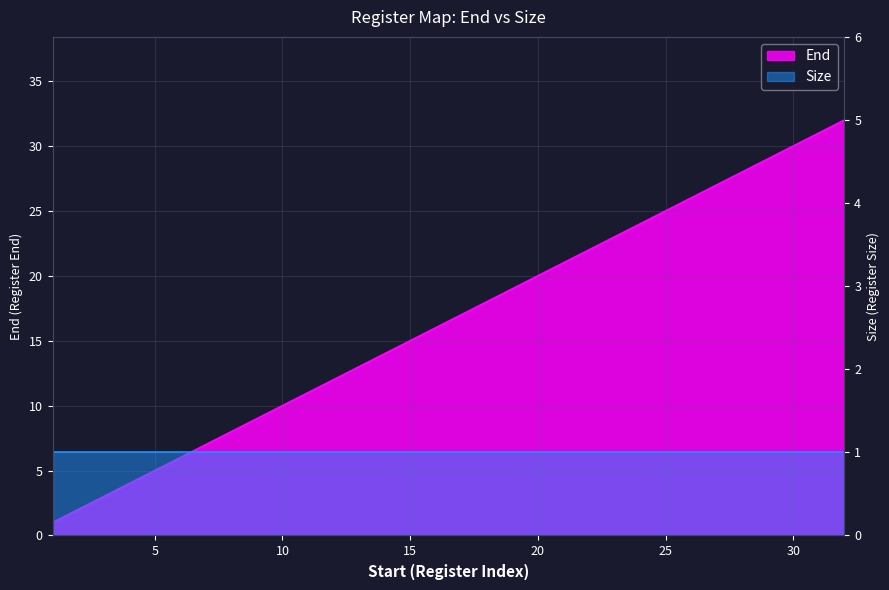

Does the chart display data point markers on the line(s)?

No